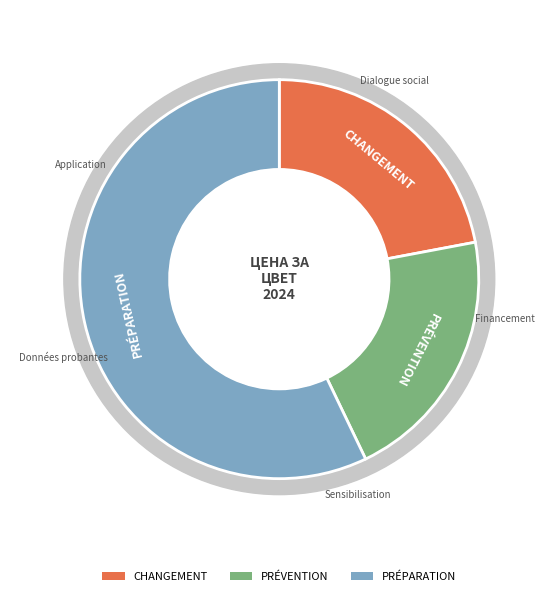

Is there any slice that represents more than half of the pie?

No